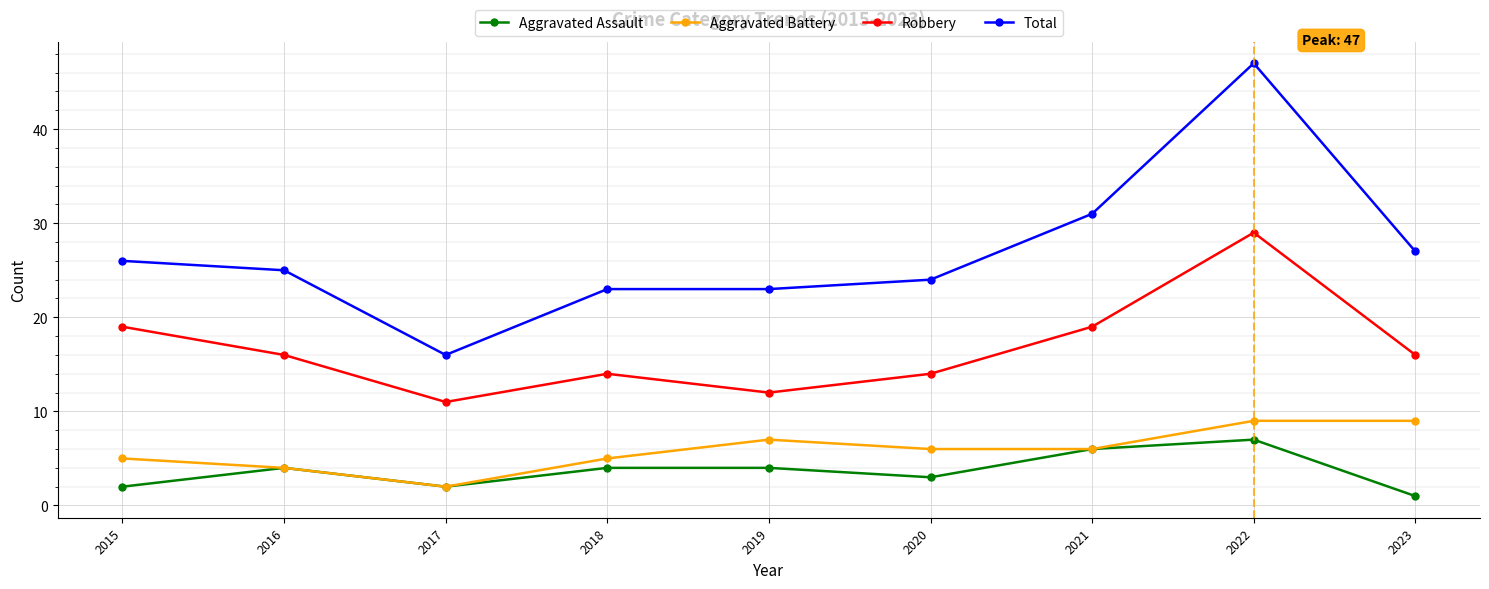

What is the difference between the second highest and minimum values in the Aggravated Battery series?

7